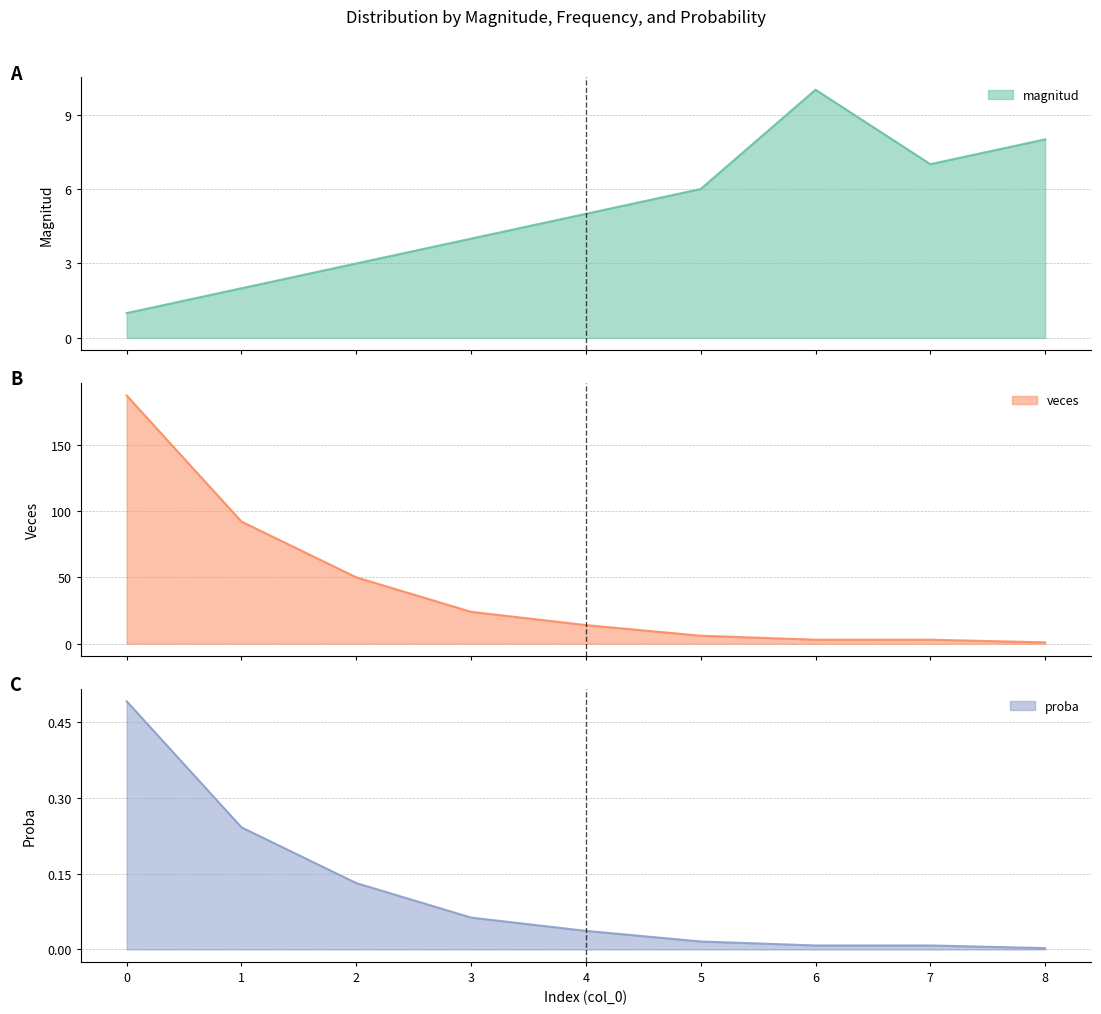

Reading right to left, extract all data points from this chart.

magnitud: 8.0	7.0	10.0	6.0	5.0	4.0	3.0	2.0	1.0
veces: 1.0	3.0	3.0	6.0	14.0	24.0	50.0	92.0	187.0
proba: 0.0	0.0	0.0	0.0	0.0	0.1	0.1	0.2	0.5